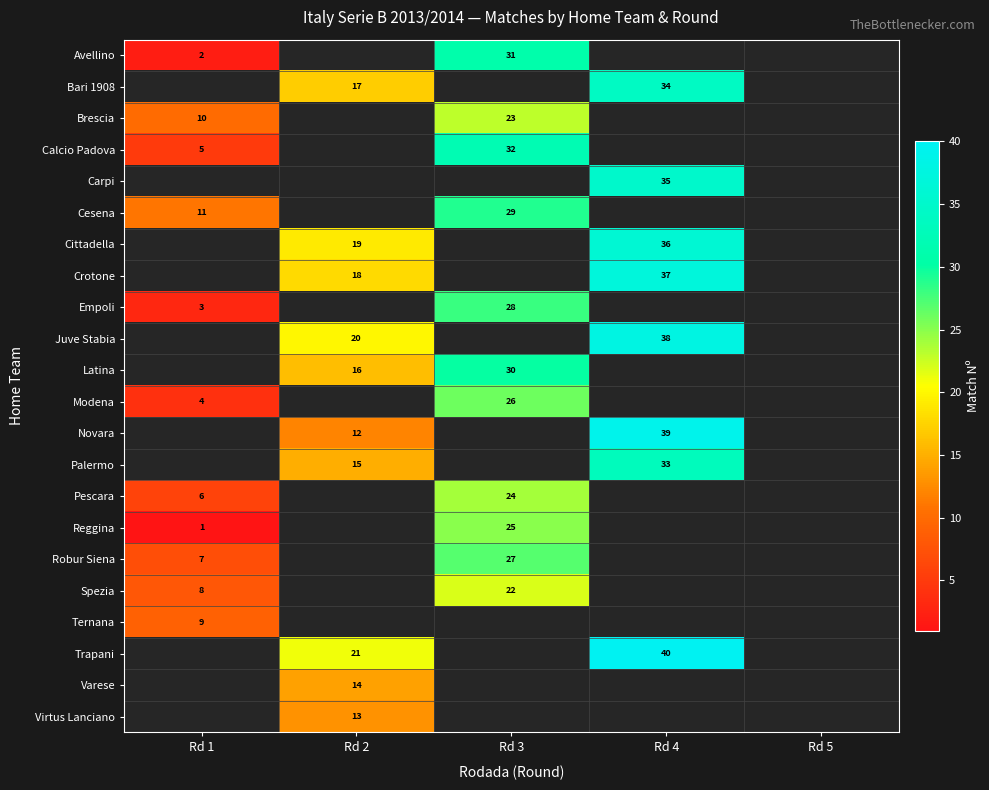

Is it true that Calcio Padova equals 32 at Rd 3?

True